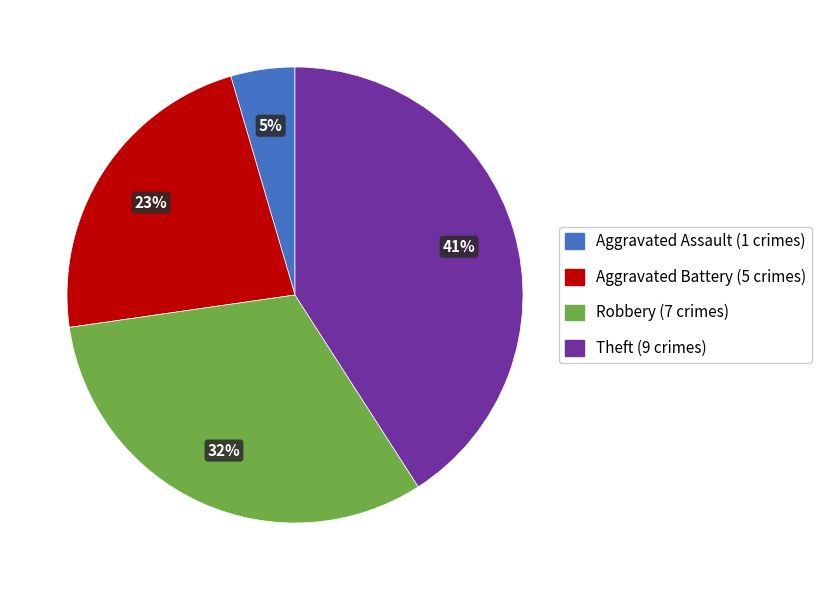

How many slices are in this pie chart?

4